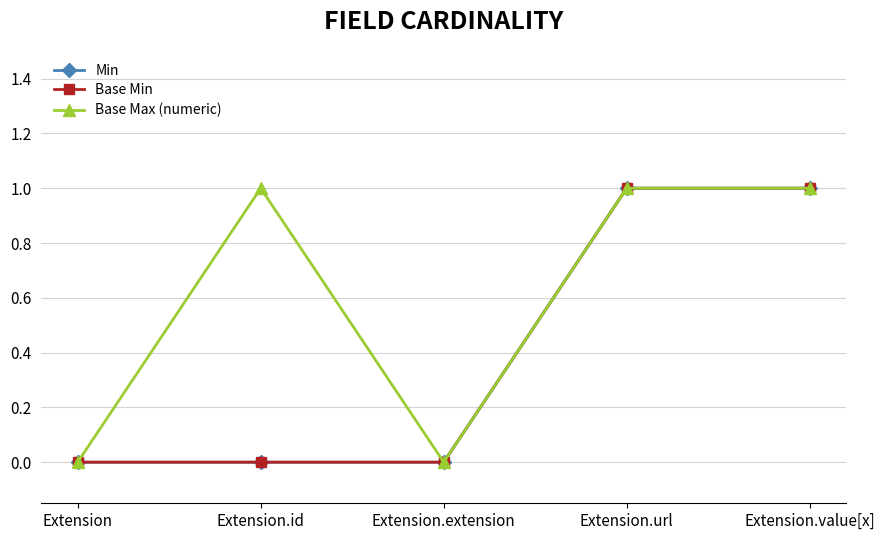

Which series changed the most between Extension and Extension.id?

Base Max (numeric)